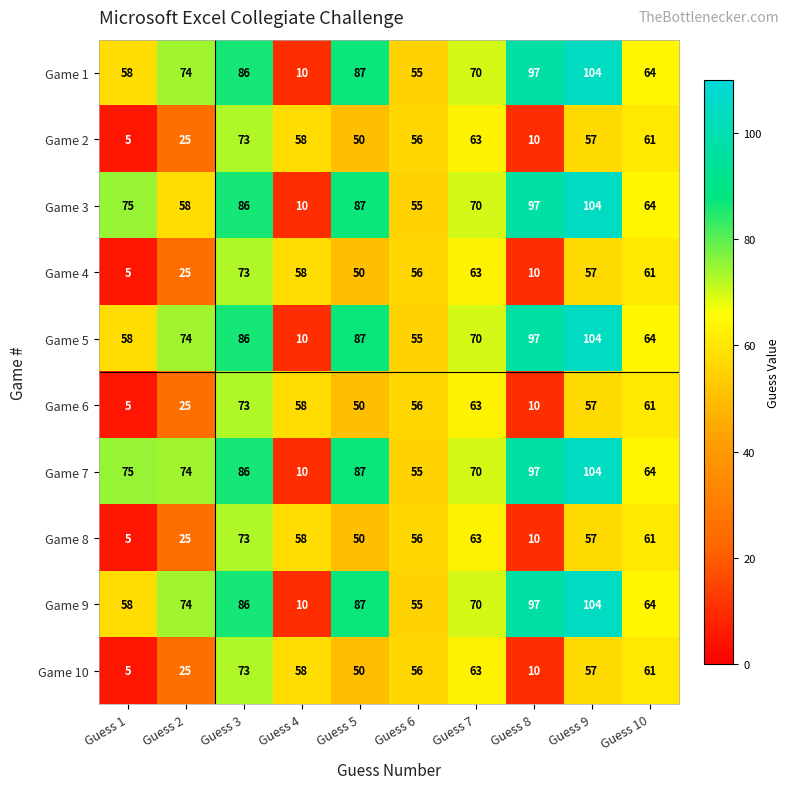

What is the difference between the maximum and second lowest values in the Game 3 series?

49